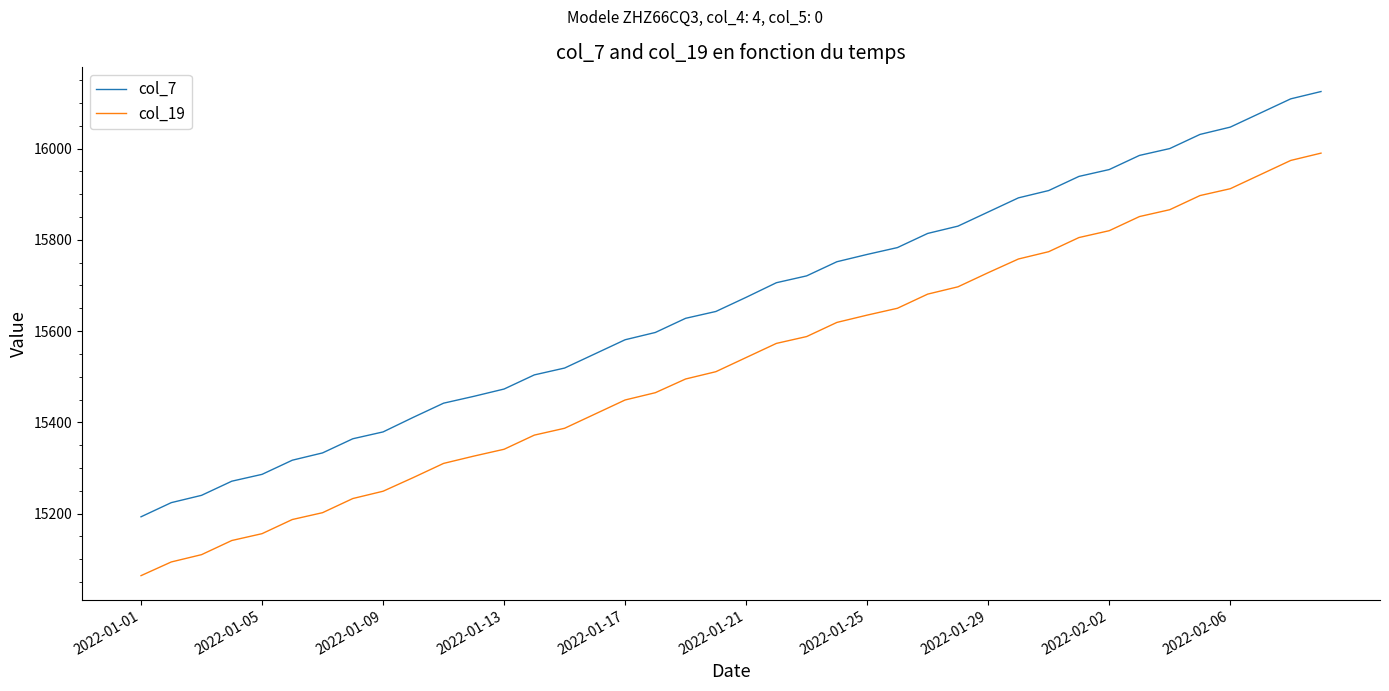

True or false: col_19 and col_7 intersect in this chart.

False